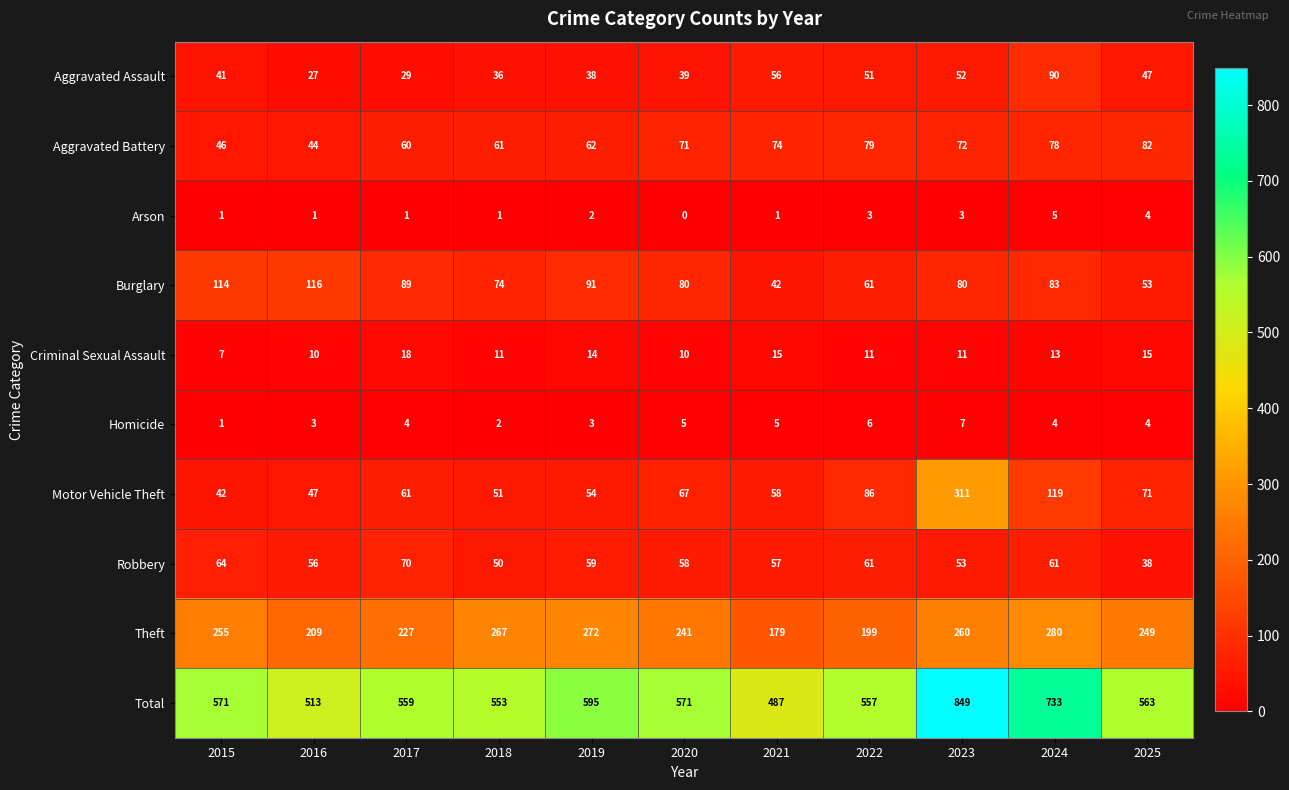

How many distinct data groups are displayed?

10